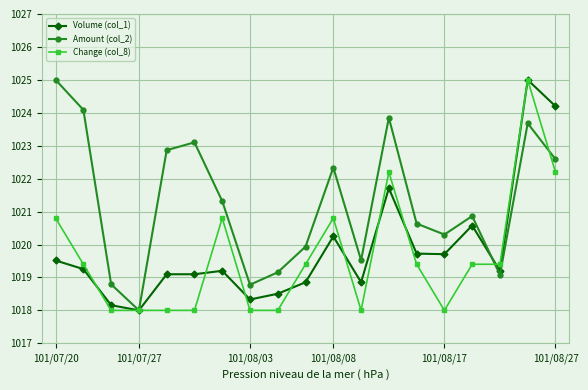

What is the smallest value displayed?

1018.0